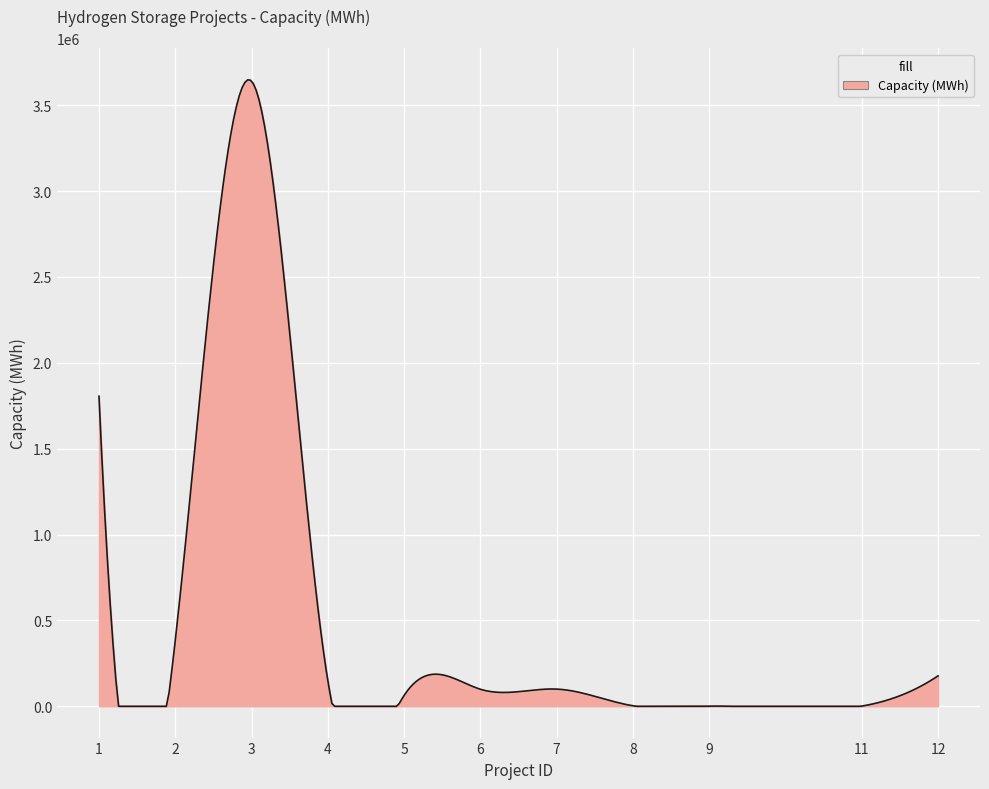

What is the maximum value shown in the chart?

3647408.4